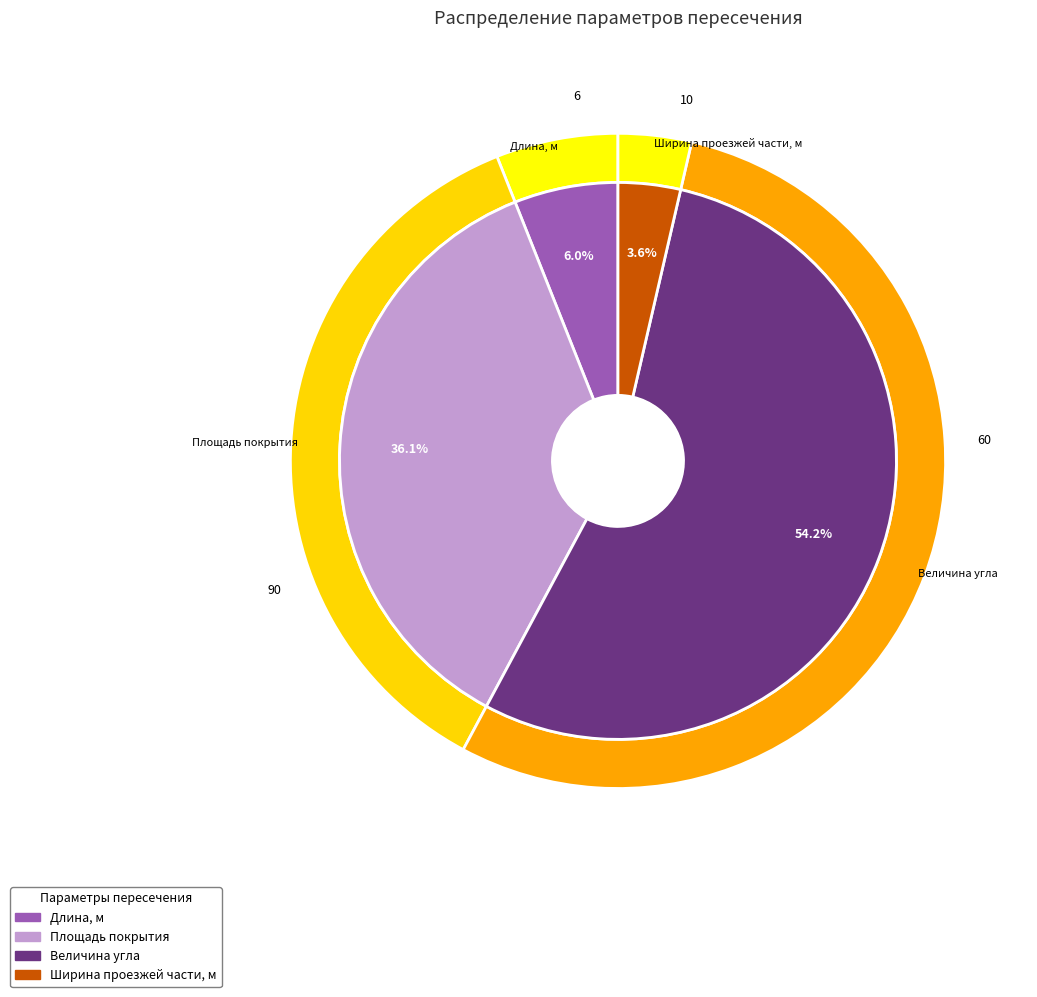

Count the number of slices in the pie.

4